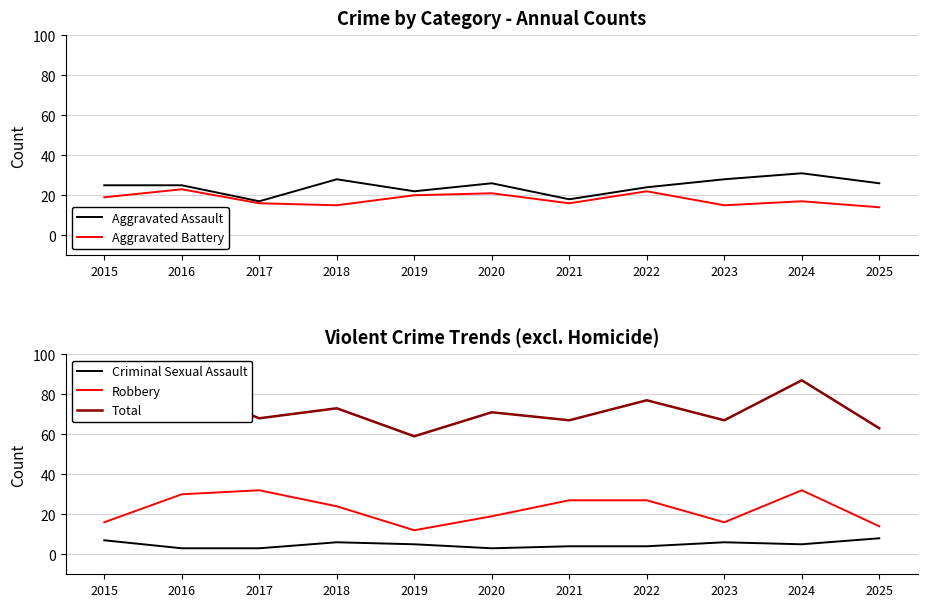

Which series has the widest spread of values?

Total